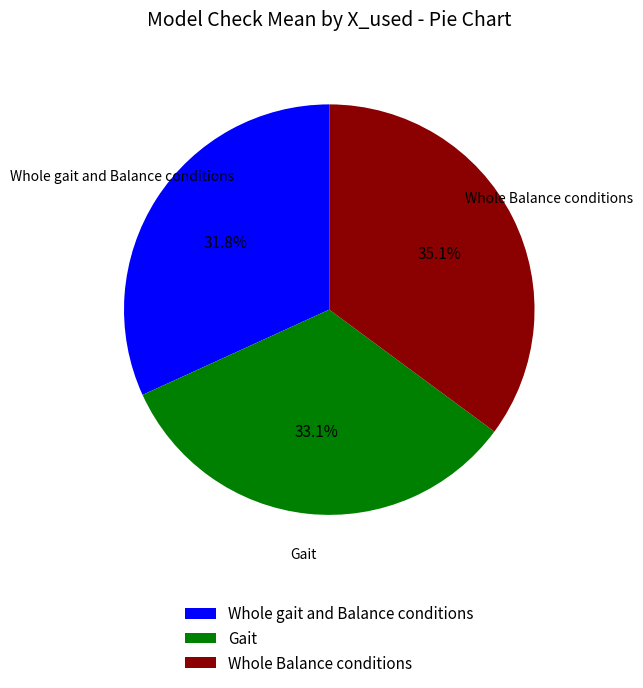

Does any single category account for the majority?

No